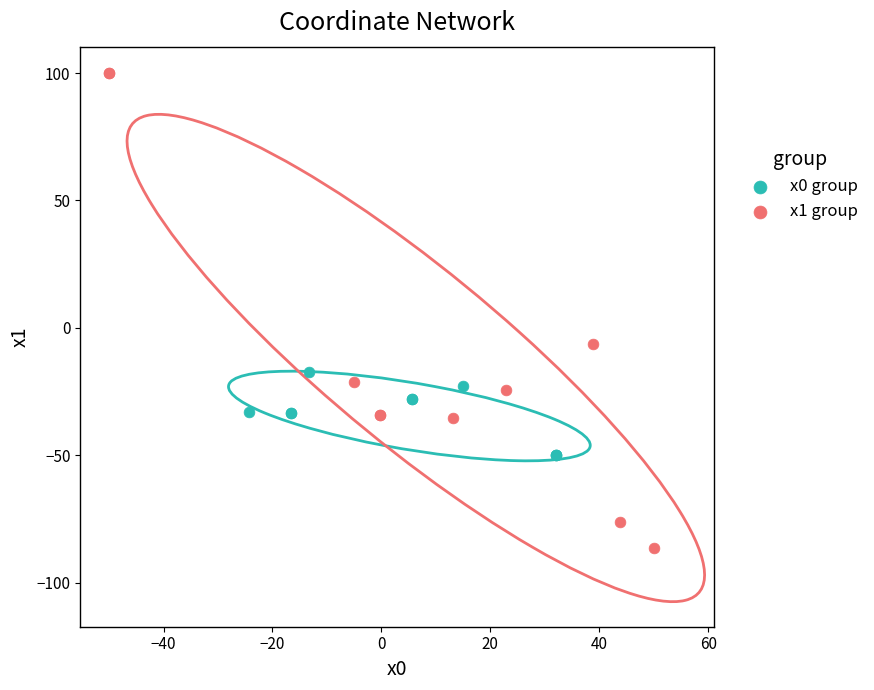

Which series contains the highest Y value?

x1 group